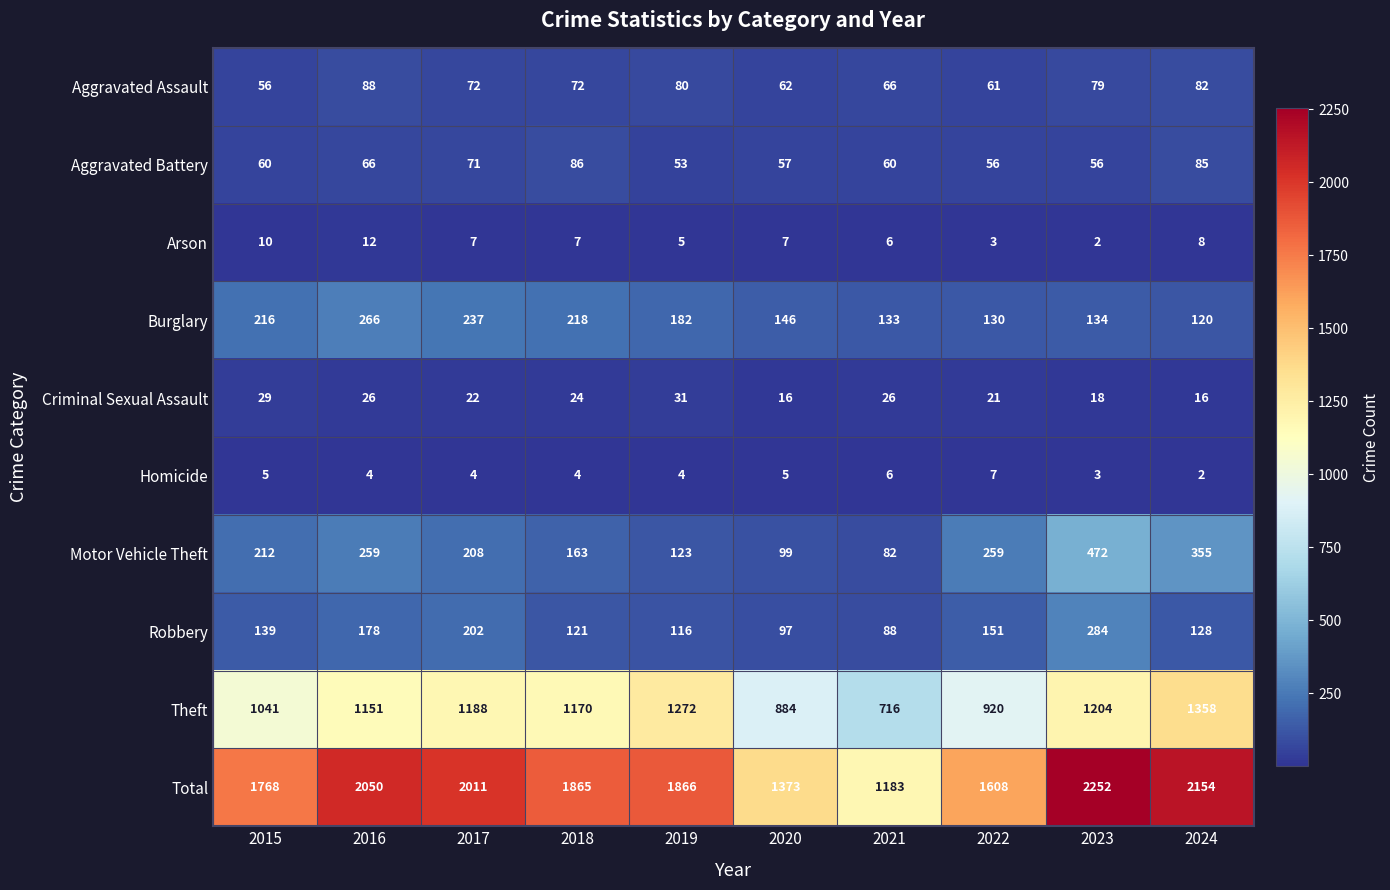

What is the total value across all series at 2022?

3216